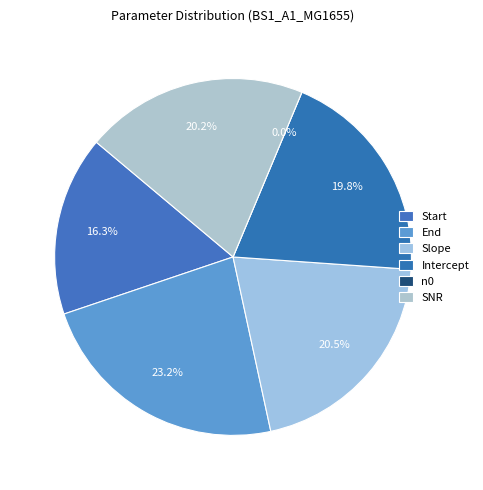

To the nearest percent, what percentage of the pie is SNR?

20%